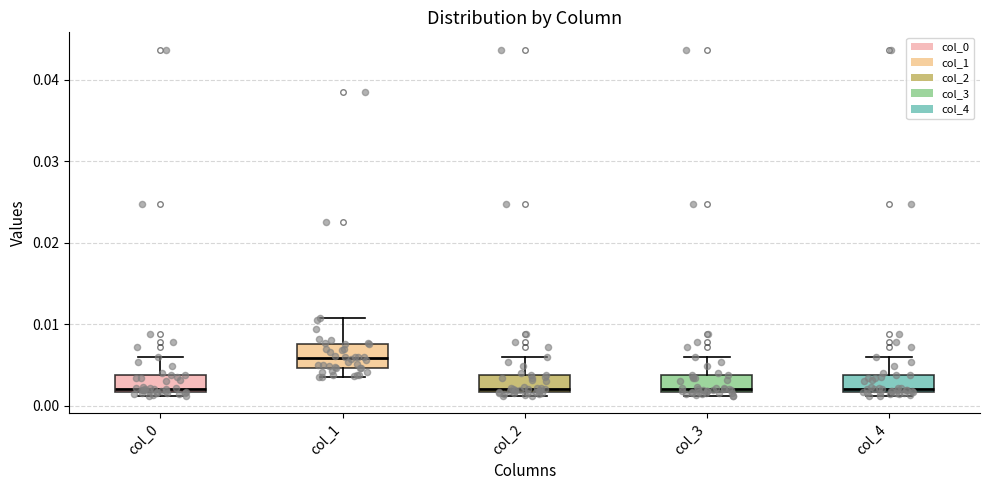

Reading left to right, read every box against the y-axis: the position of its median line, the range the box covers, and the ends of its whiskers. The values are not printed on the chart, so give them approximately, as read against the axis.

col_0: median 0.002 (just above the box's lower edge), box 0.002 to 0.004, whiskers 0.001 to 0.006
col_1: median 0.006, box 0.005 to 0.008, whiskers 0.004 to 0.011
col_2: median 0.002 (just above the box's lower edge), box 0.002 to 0.004, whiskers 0.001 to 0.006
col_3: median 0.002 (just above the box's lower edge), box 0.002 to 0.004, whiskers 0.001 to 0.006
col_4: median 0.002 (just above the box's lower edge), box 0.002 to 0.004, whiskers 0.001 to 0.006